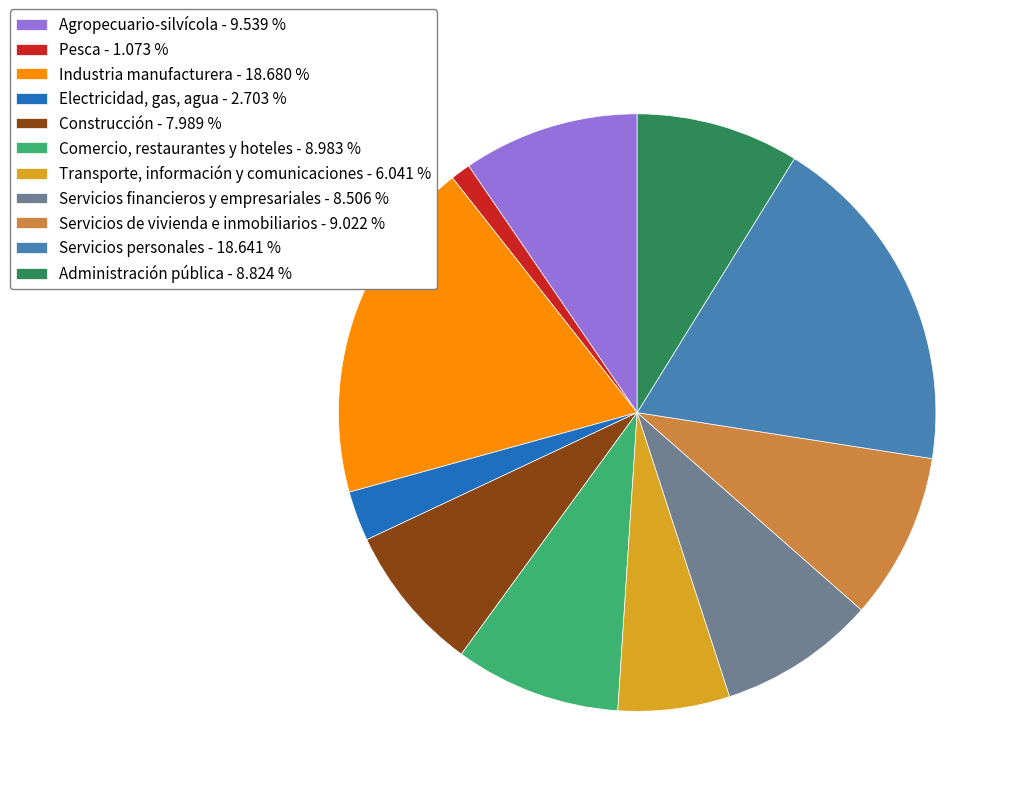

Is the sum of Administración pública - 8.824 % and Servicios personales - 18.641 % greater than half?

No